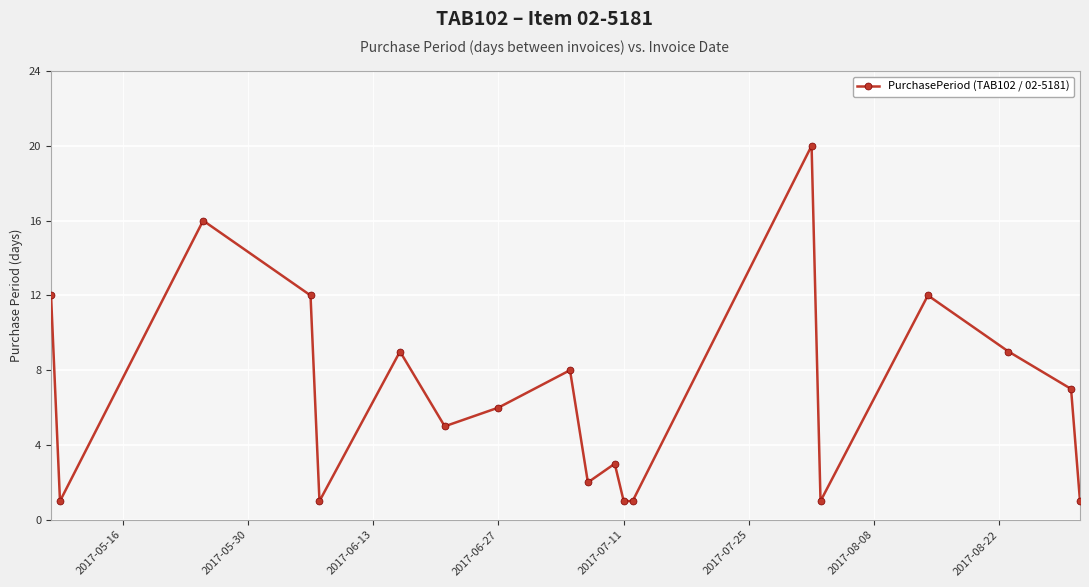

Count the number of categories in the chart.

19